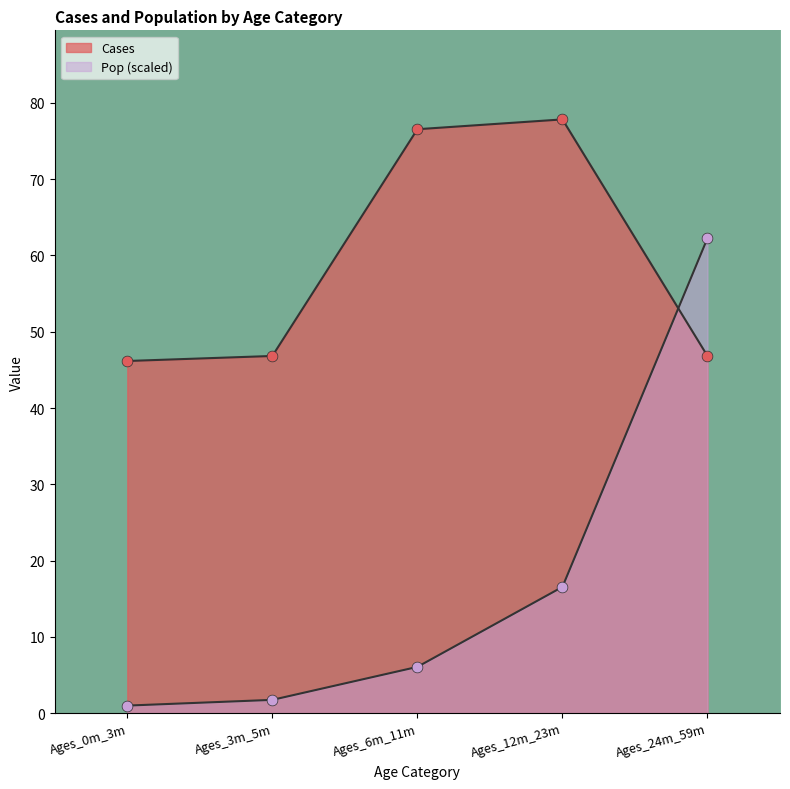

Which series reaches the minimum Y coordinate?

Pop